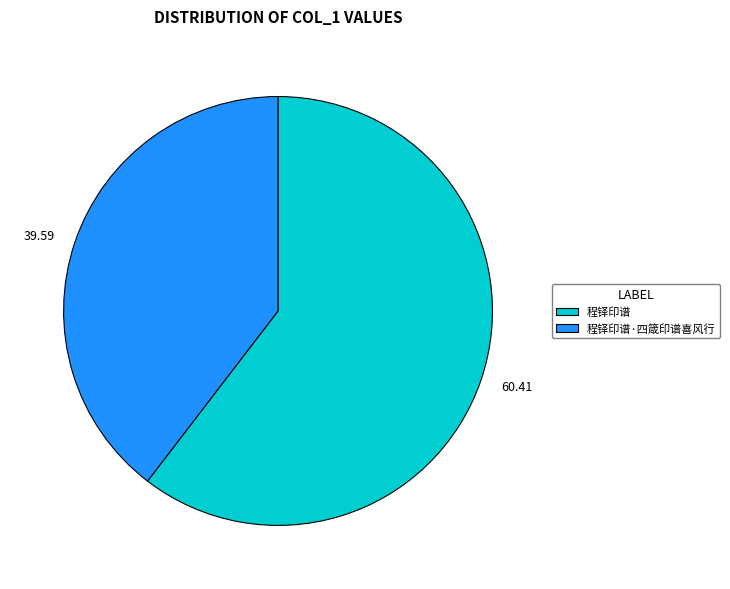

Which has a higher value, 60.41 or 39.59?

60.41